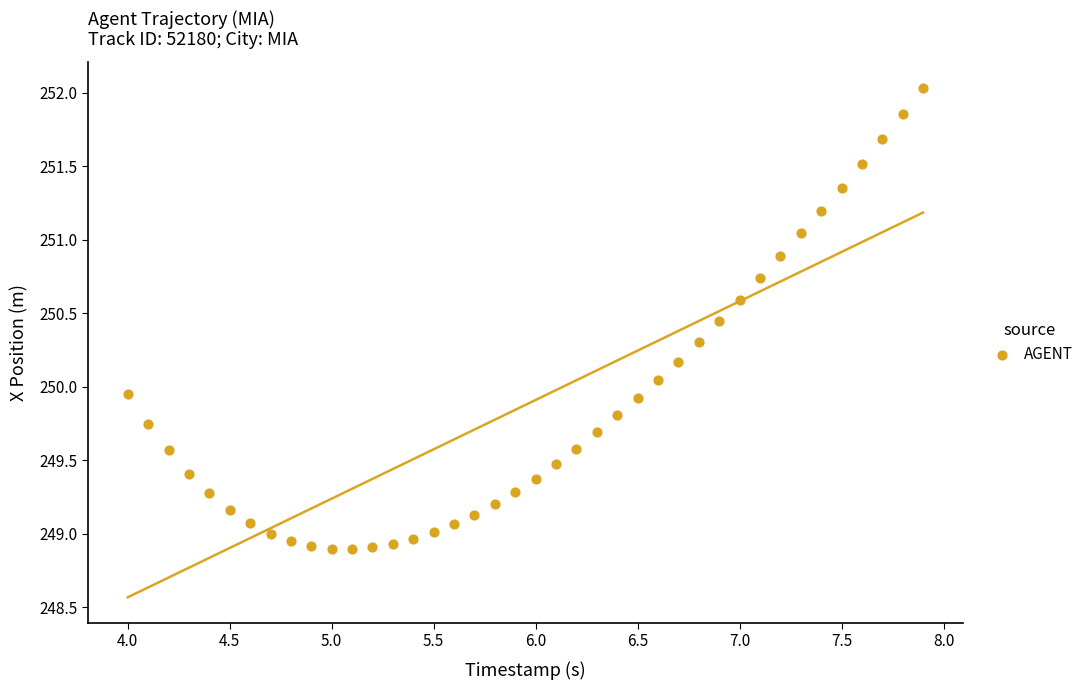

What is the range of X values (max minus min)?

3.9